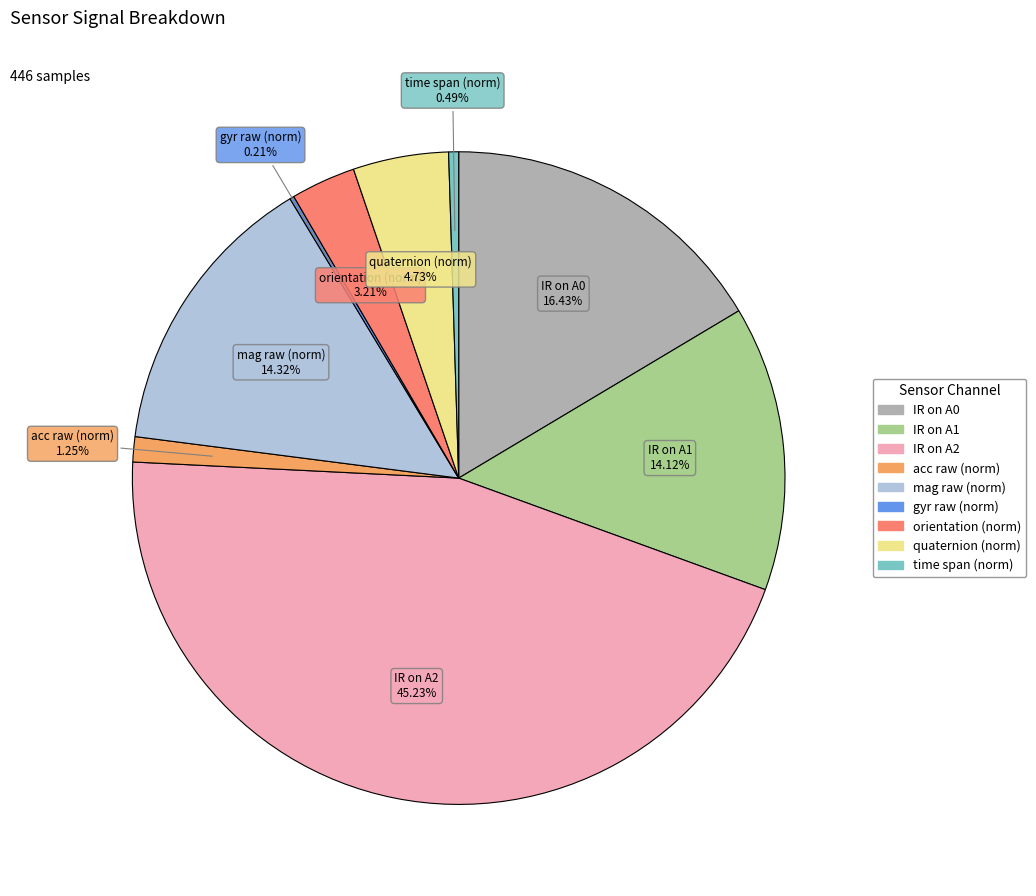

Is there any slice that represents more than half of the pie?

No